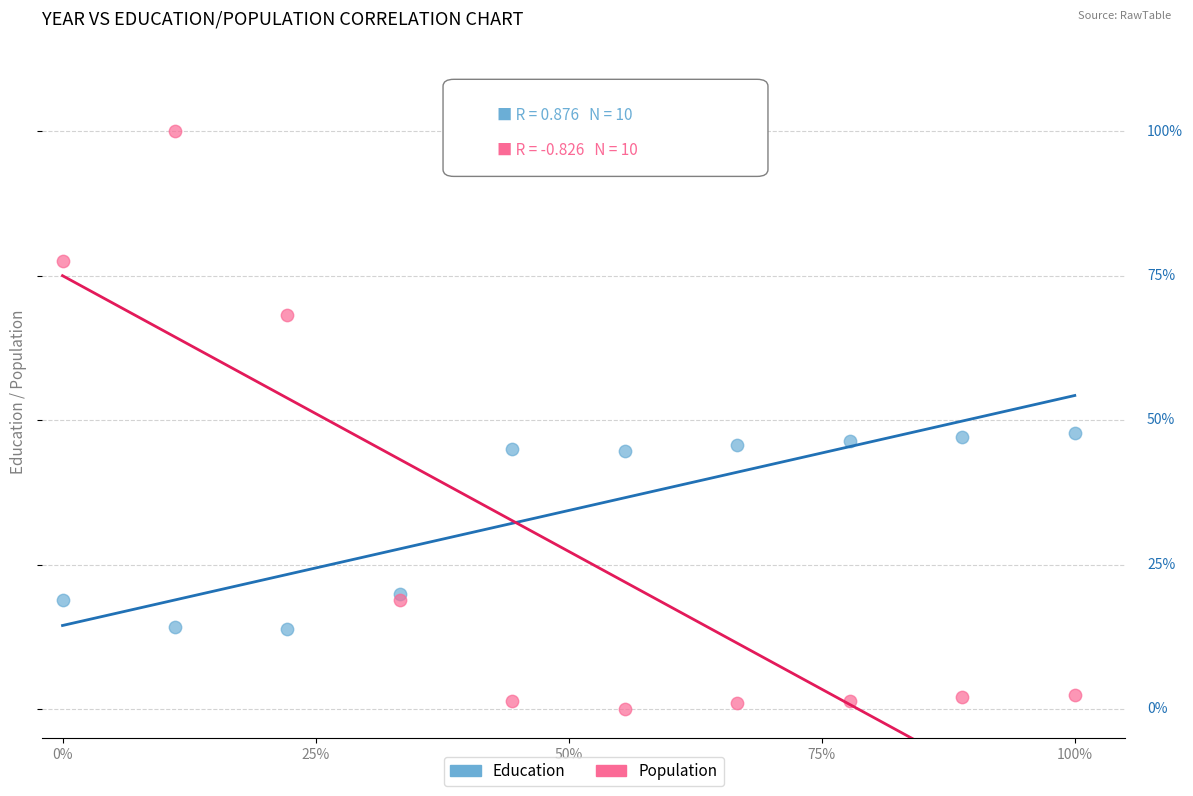

Which series has the widest spread of Y values?

Population